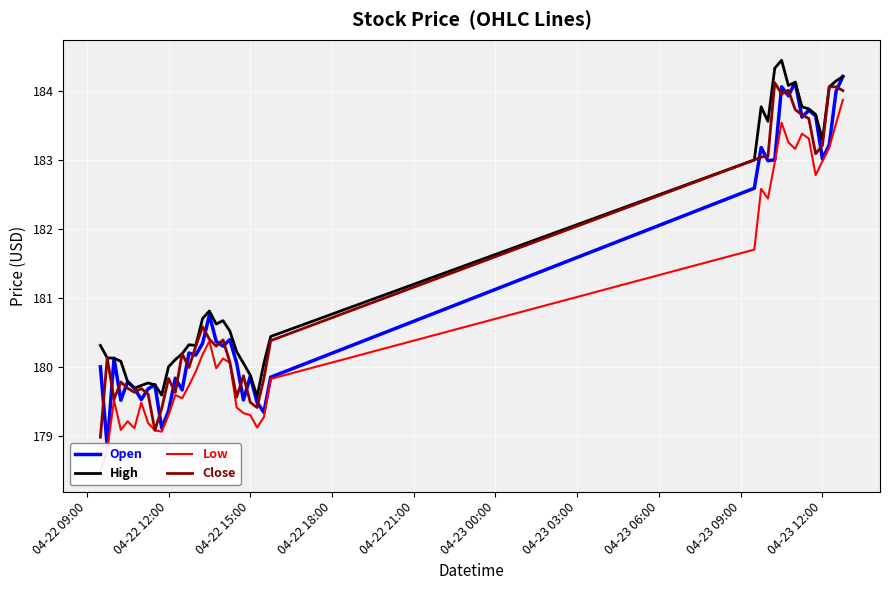

Which series has the largest total across all categories?

High